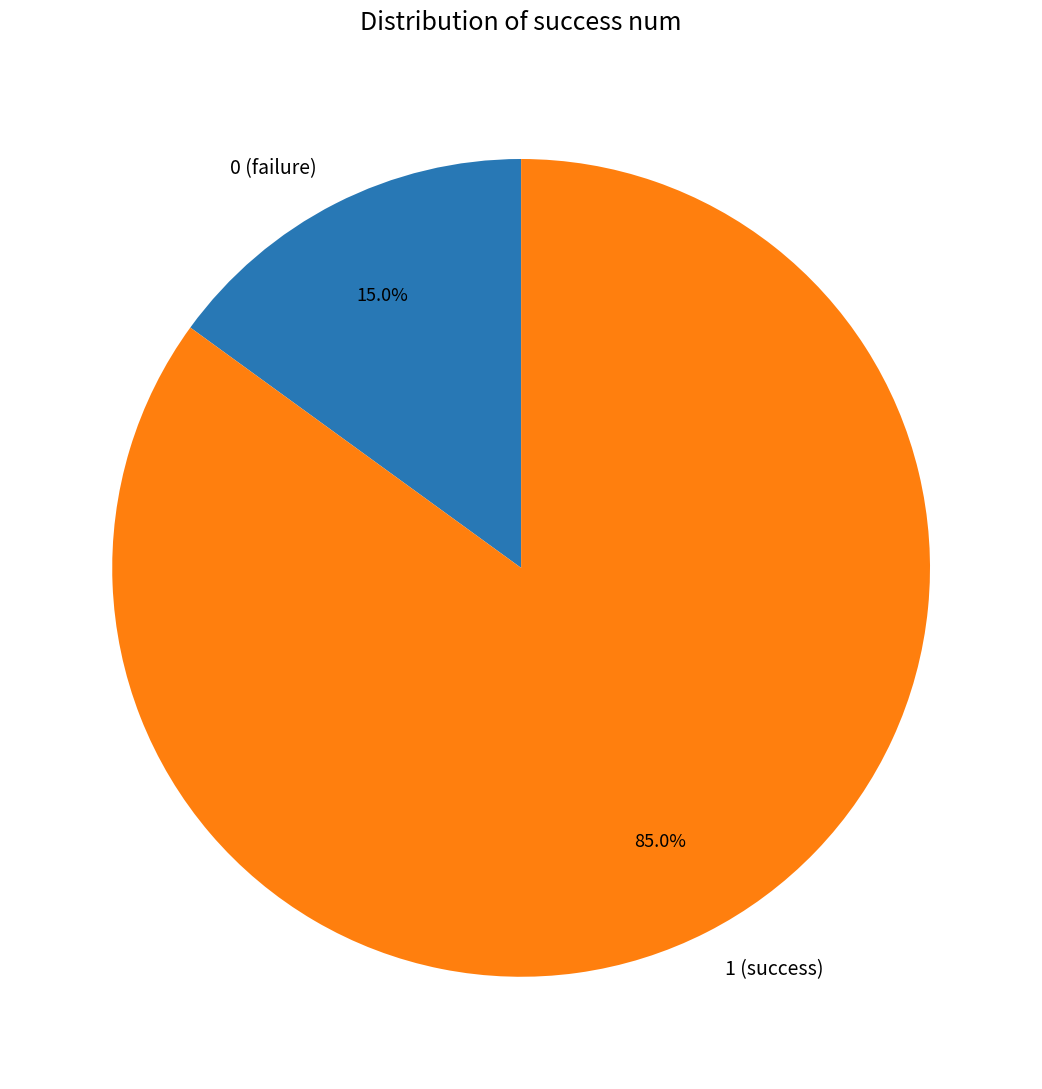

What percentage do 0 and 1 together represent?

100.0%